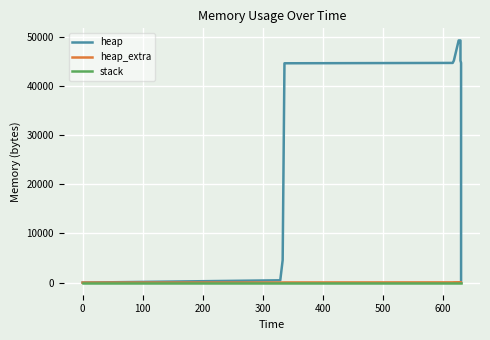

Which series changed the most between 0 and 300?

heap